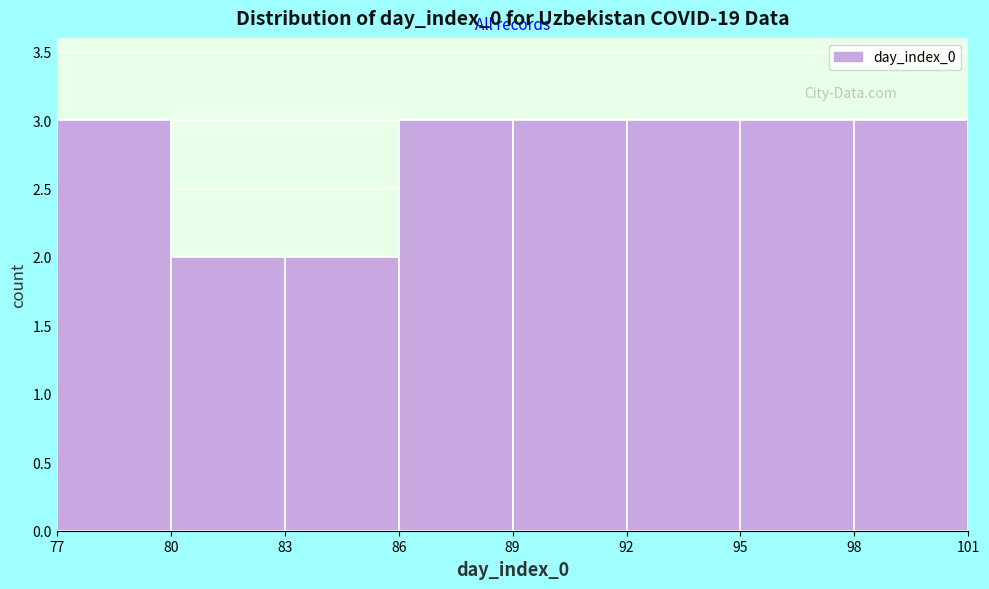

Reading left to right, list every bar in this chart as the range it spans on the x-axis followed by its height. The values are not printed on the chart, so give them approximately, as read against the axis.

77 to 80: 3
80 to 83: 2
83 to 86: 2
86 to 89: 3
89 to 92: 3
92 to 95: 3
95 to 98: 3
98 to 101: 3